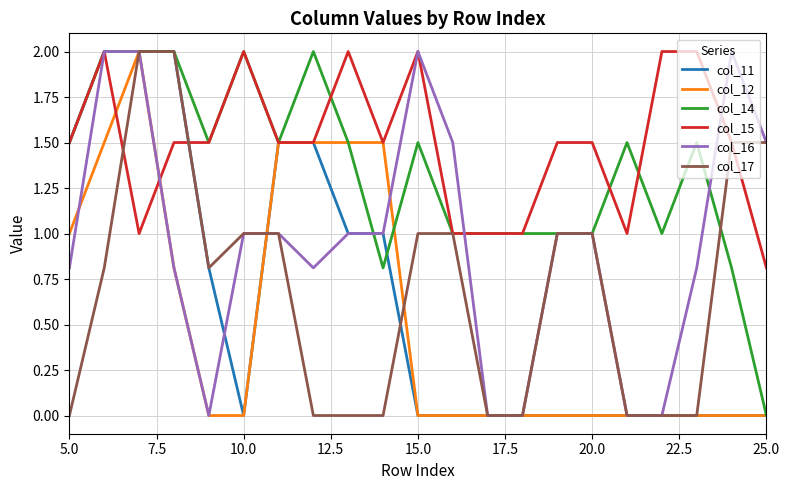

What is the average value of the col_15 series?

1.5